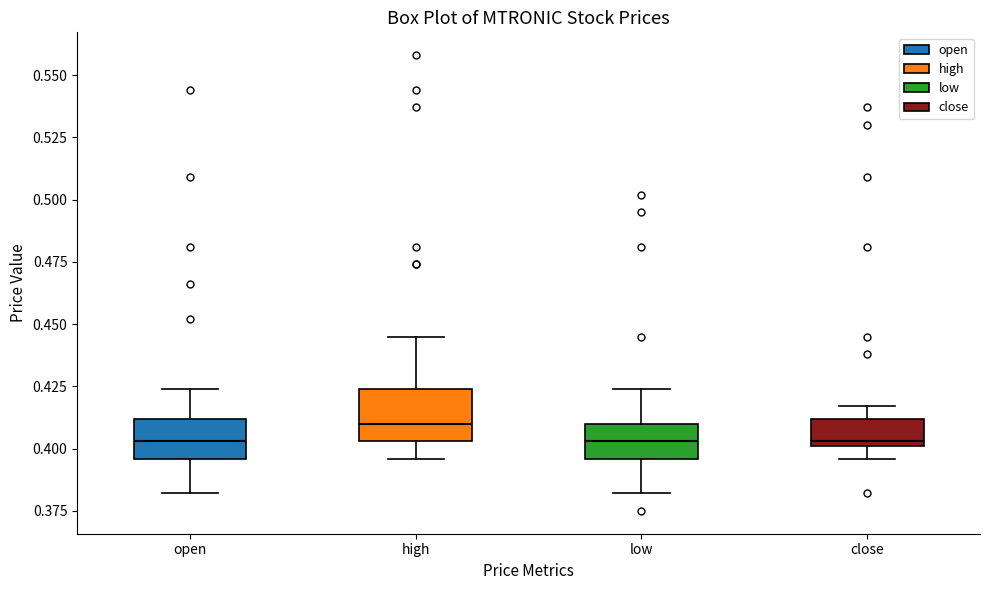

Comparing the boxes themselves (not the whiskers), which one is the tallest?

high